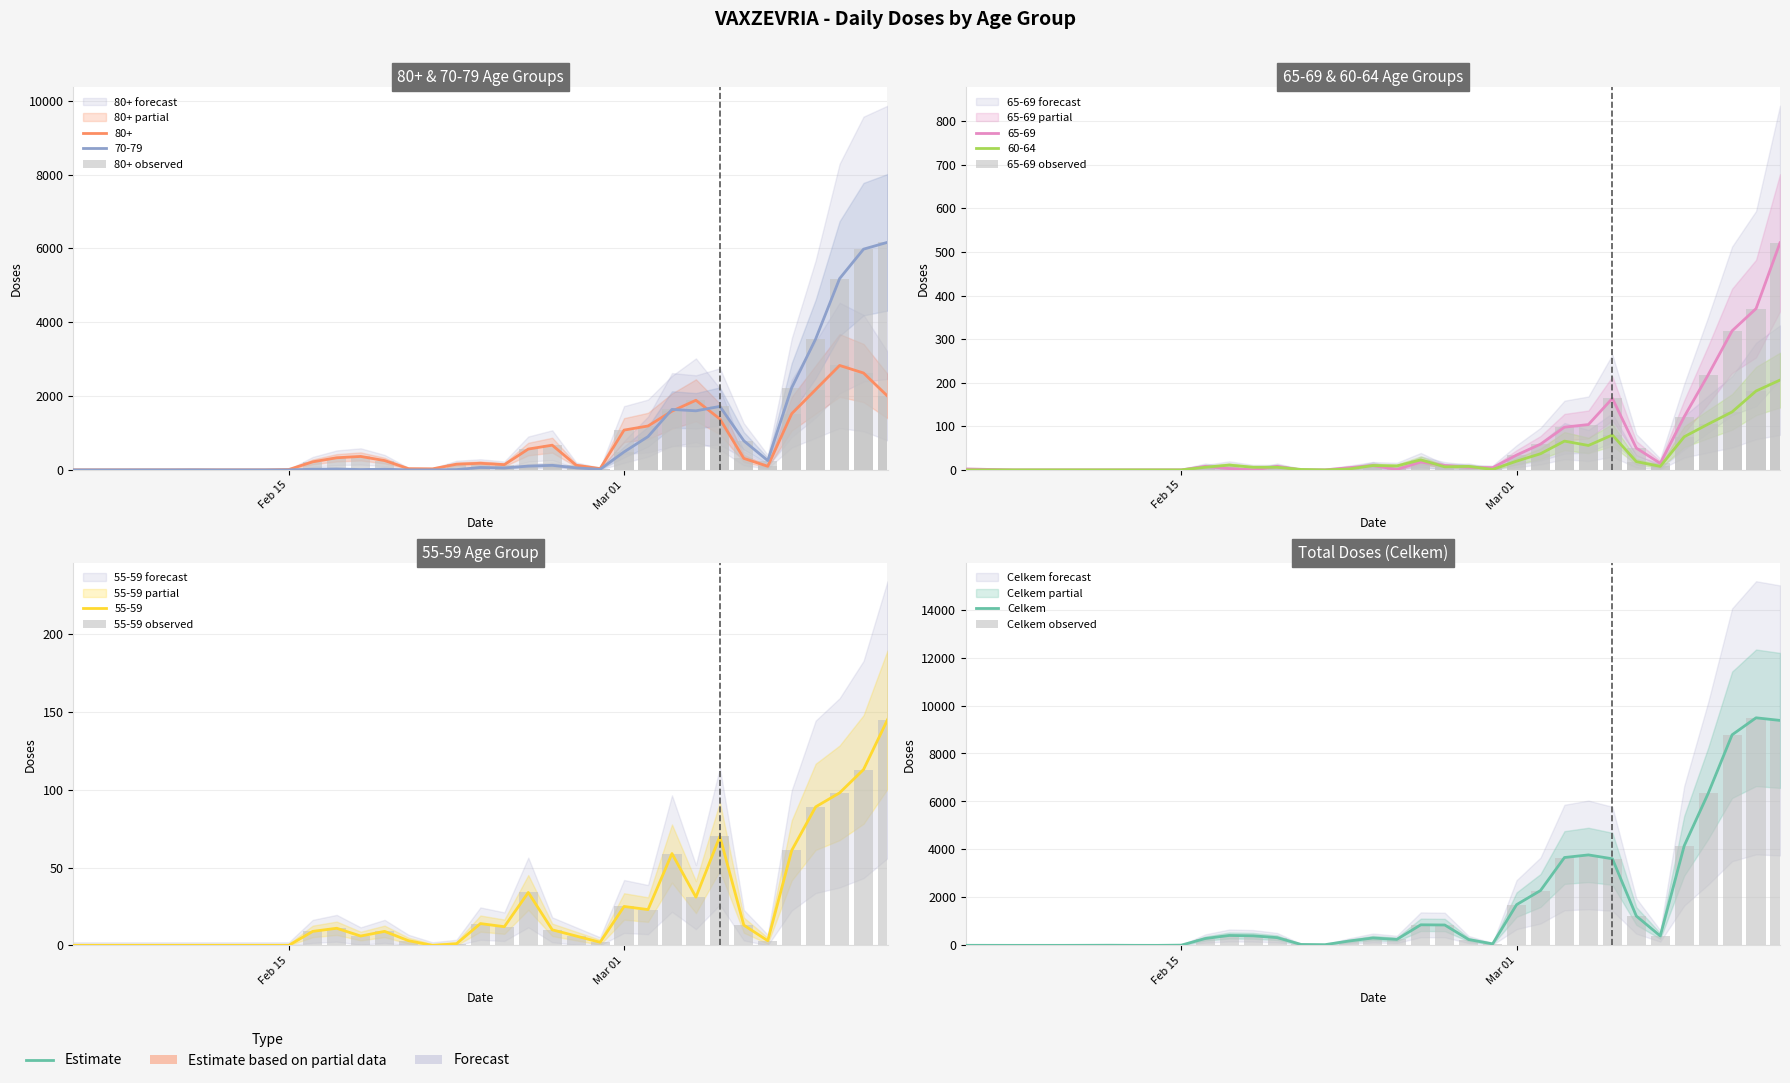

The 80+ observed series shows 2538 at 25. True or false?

False